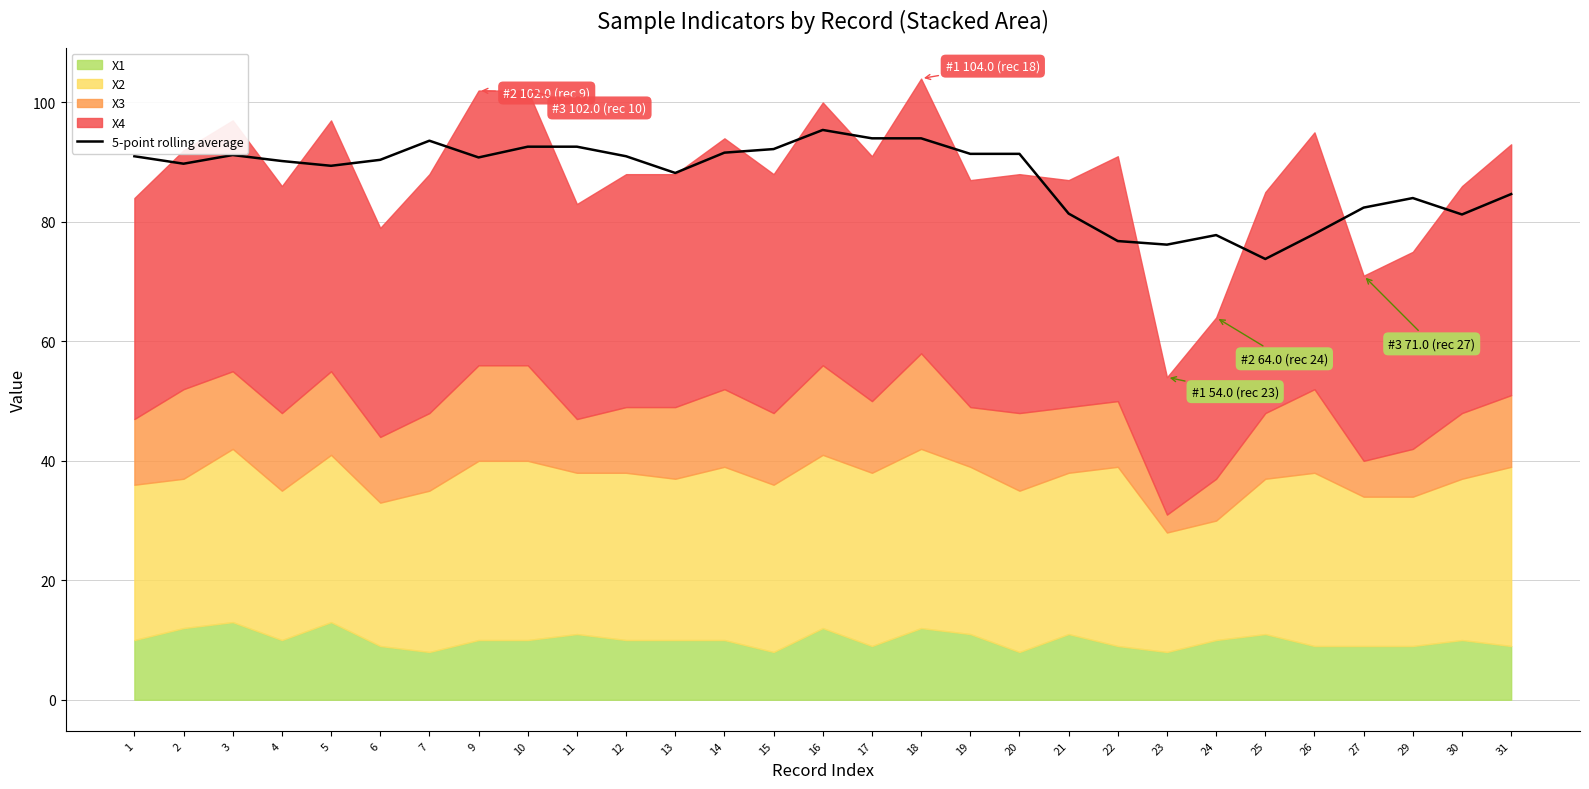

The chart shows a value of 95.4 at 16. True or false?

True